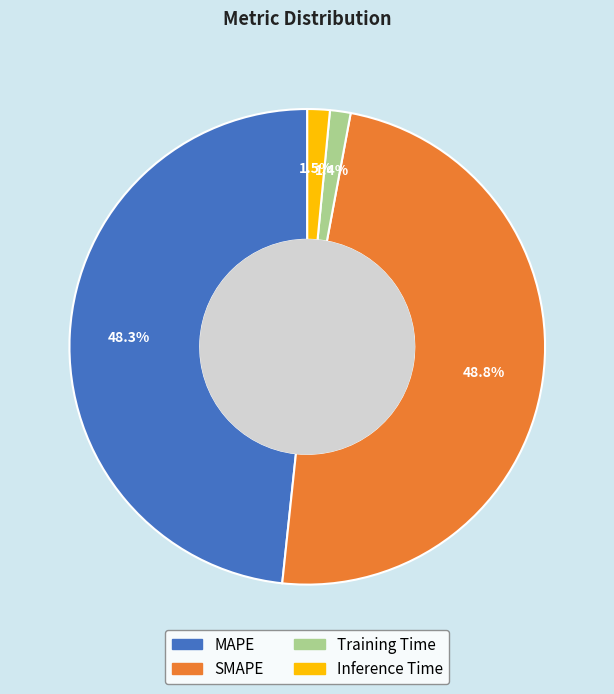

How many slices are in this pie chart?

4